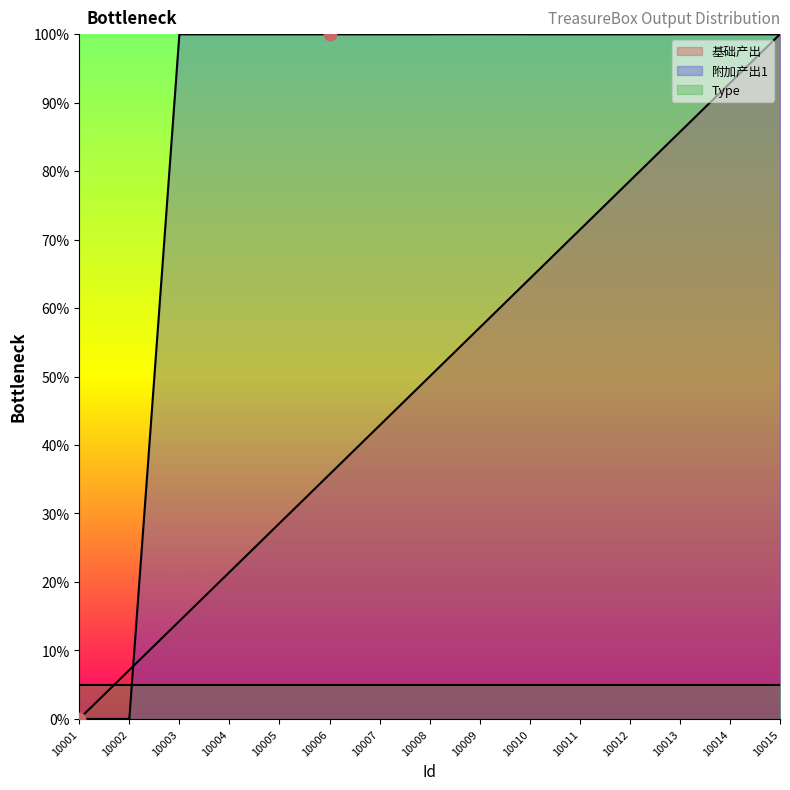

At which category is the sum across all series the highest?

10015